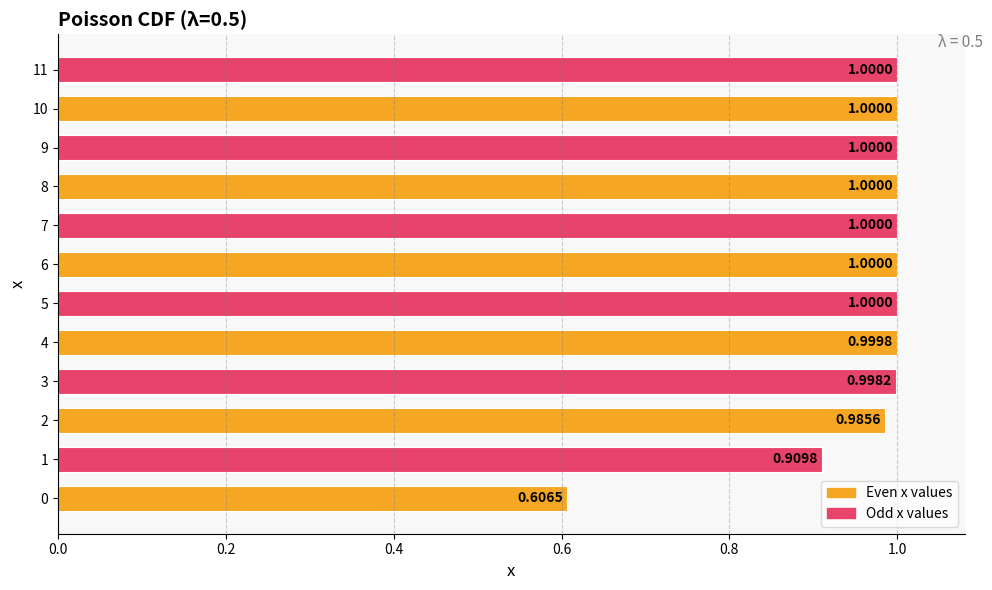

Between 7 and 11, which is larger?

11